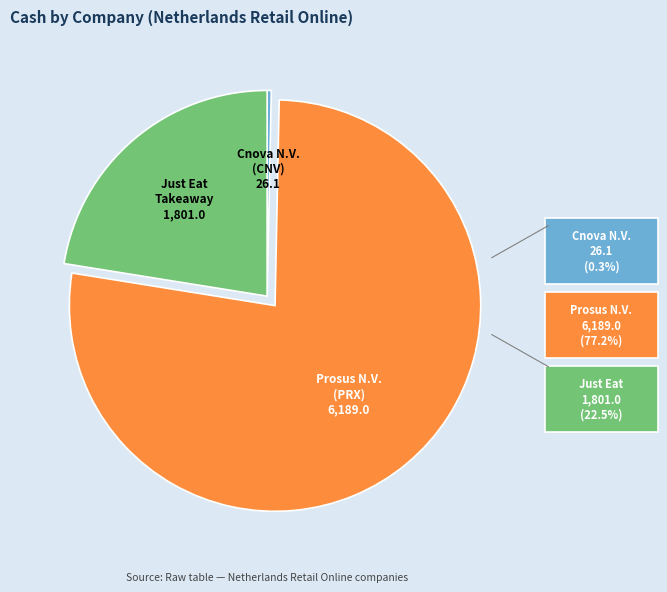

Is there a majority slice in this chart?

Yes